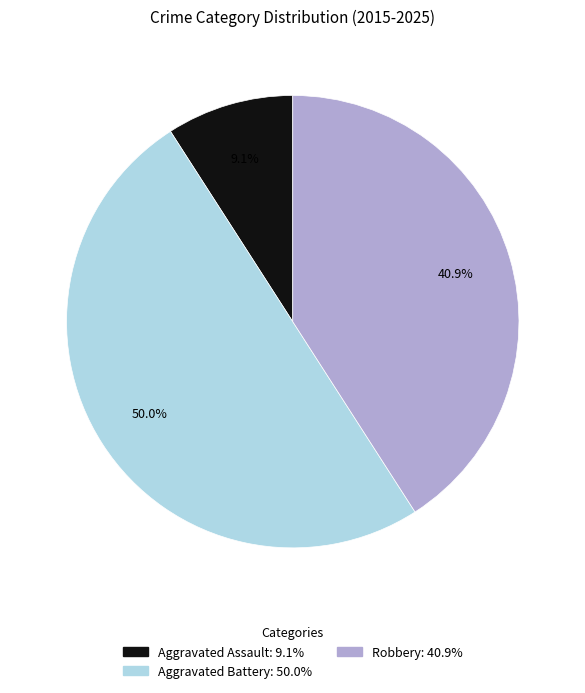

Which slice is the largest?

Aggravated Battery